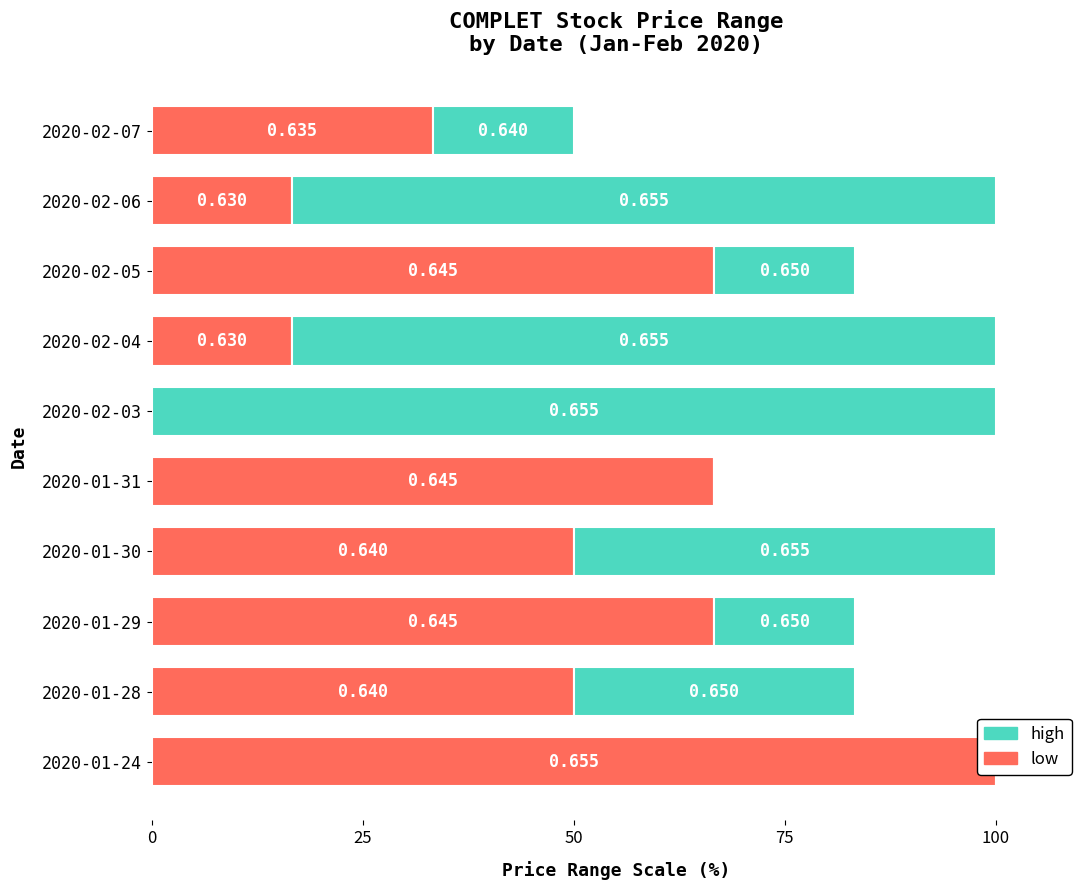

True or false: low has a value of 50.0 at 2020-01-28.

True